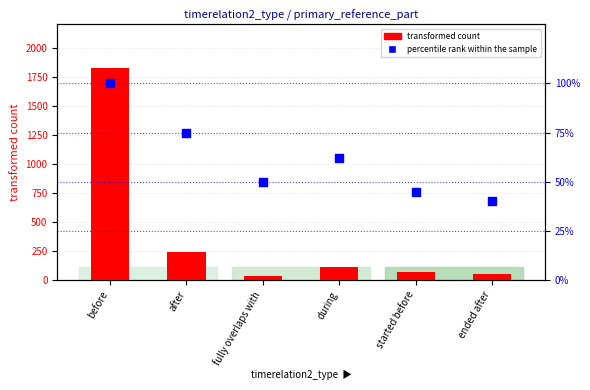

Which series has the widest spread of Y values?

transformed count